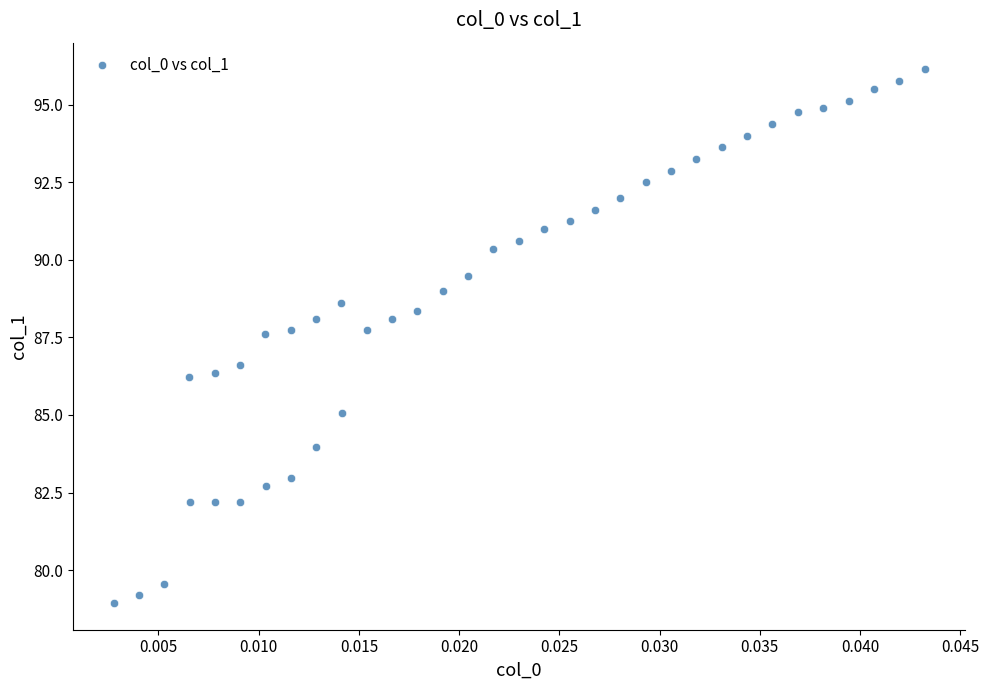

What is the range of Y values (max minus min)?

17.2